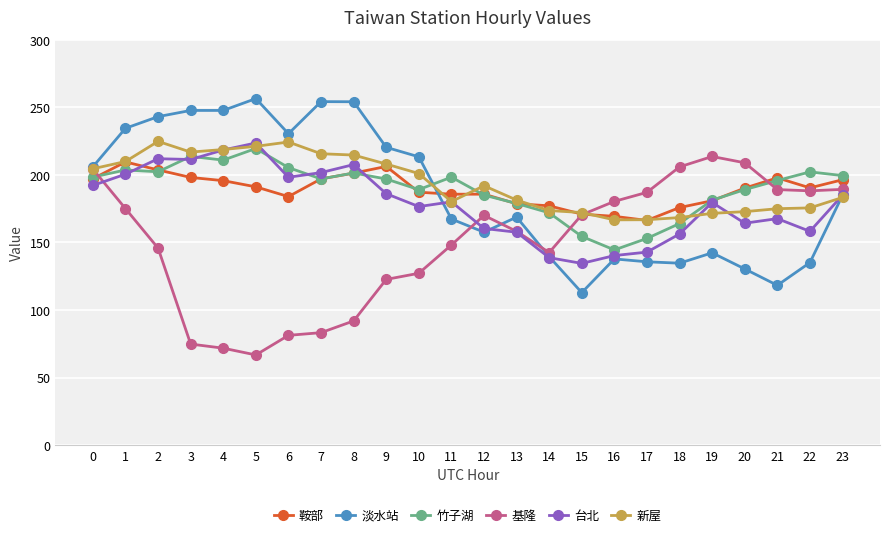

What is the average value of the 鞍部 series?

189.0